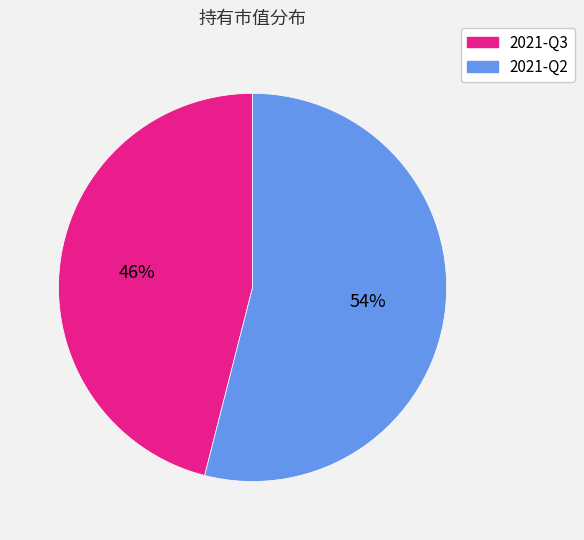

Is the sum of 2021-Q3 and 2021-Q2 greater than half?

Yes